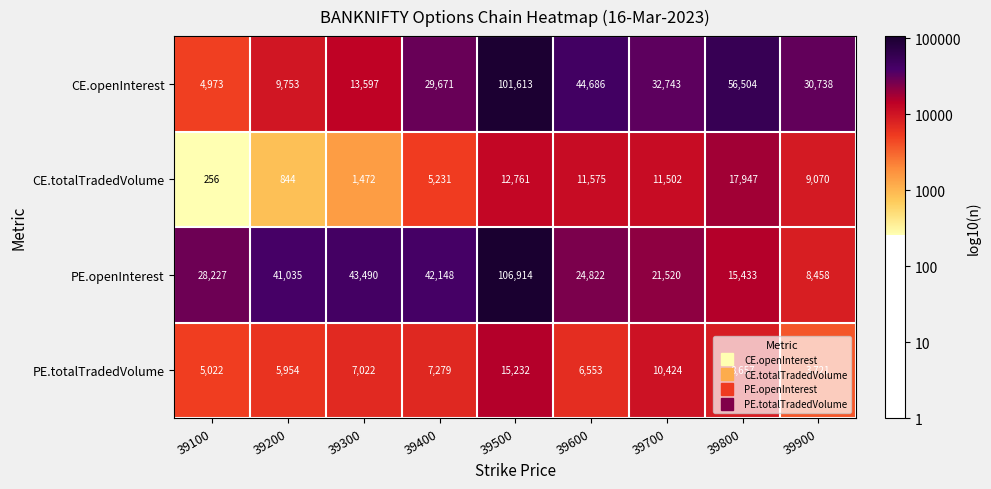

What is the maximum value shown in the chart?

106914